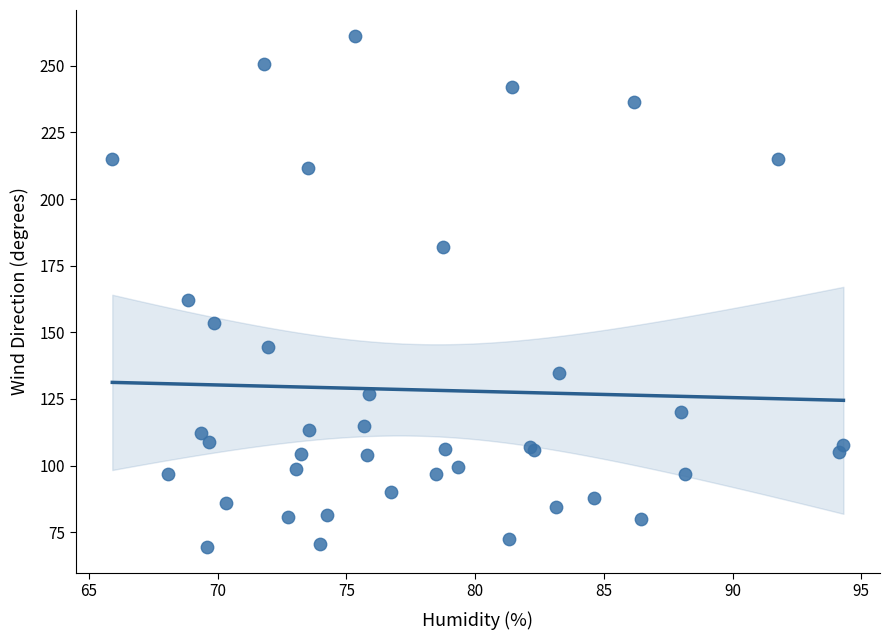

What Y value in the scatter plot is closest to 165?

162.3